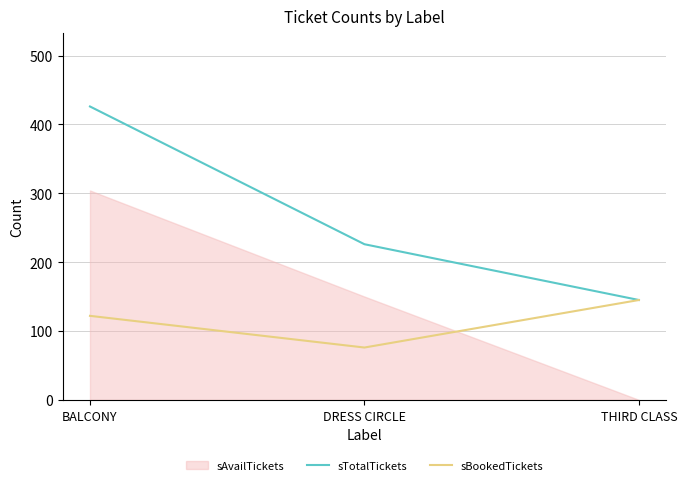

At which label does sBookedTickets first exceed 122?

THIRD CLASS